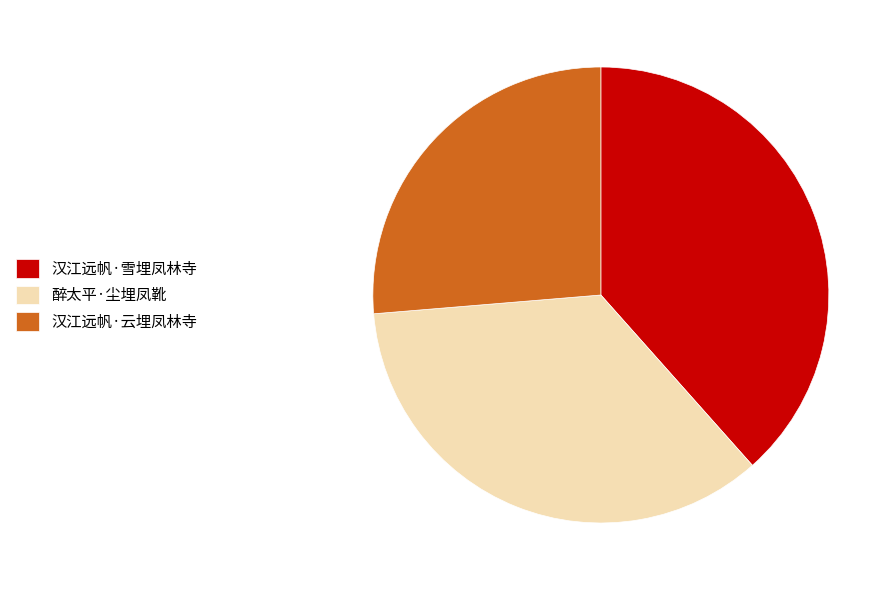

Is there any slice that represents more than half of the pie?

No